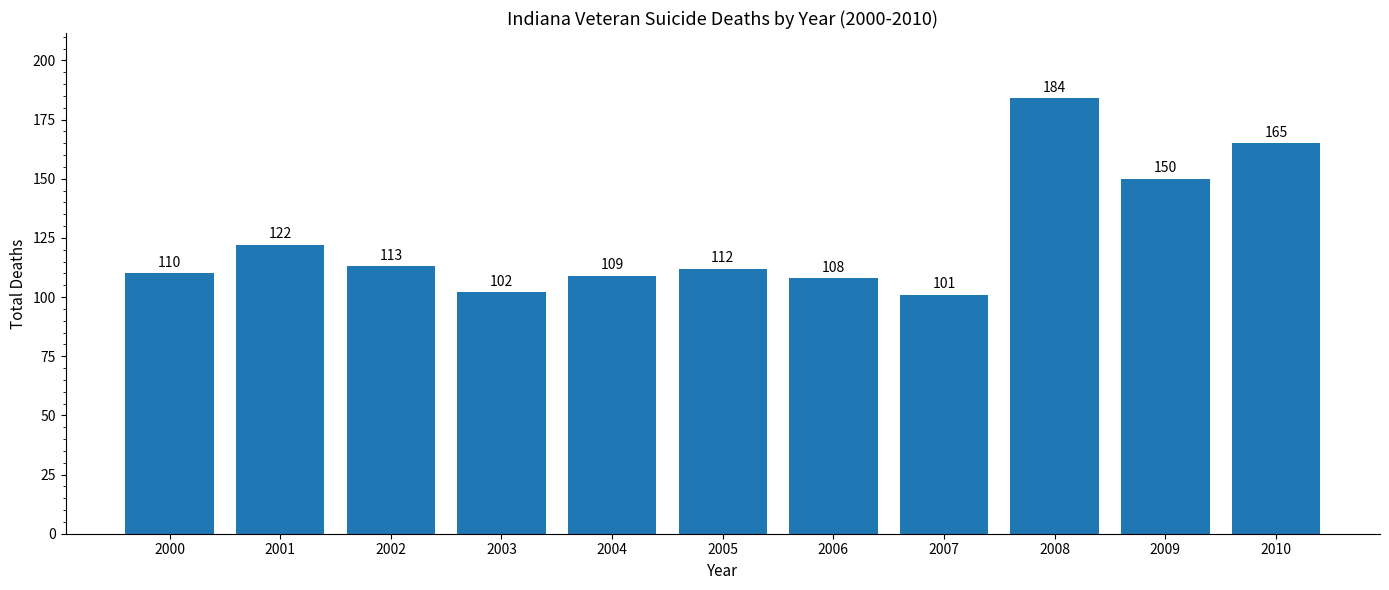

What value does the data have at 2010, to the nearest 5?

165